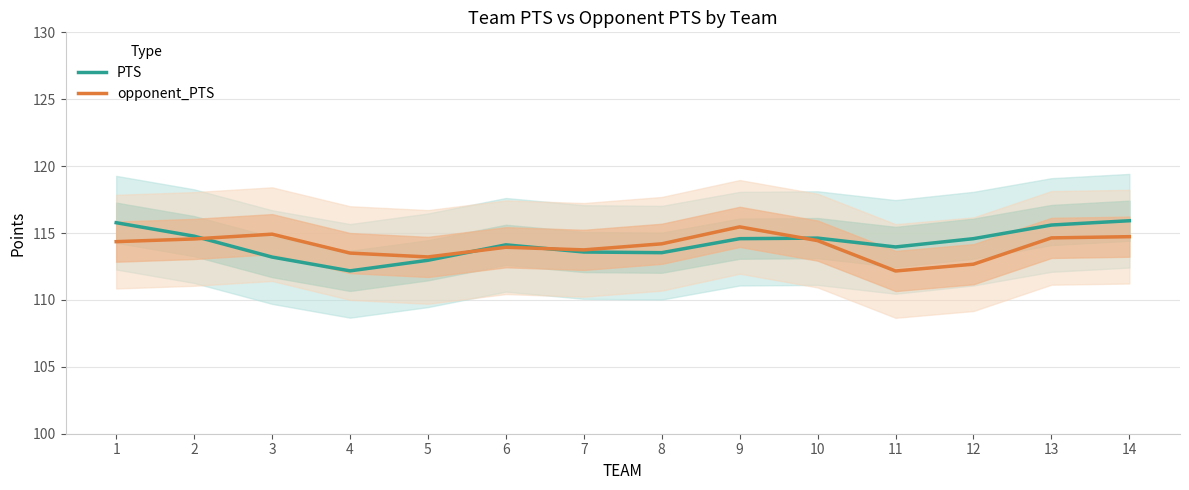

Is it true that opponent_PTS equals 114.4 at 1?

True